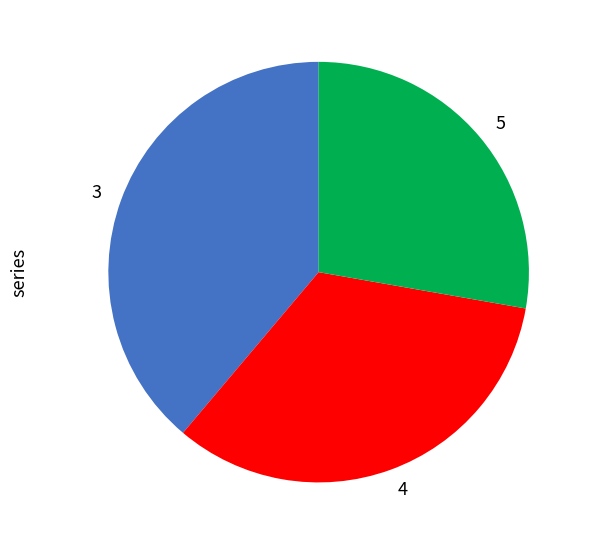

The 5 slice represents 20% of the pie. True or false?

False